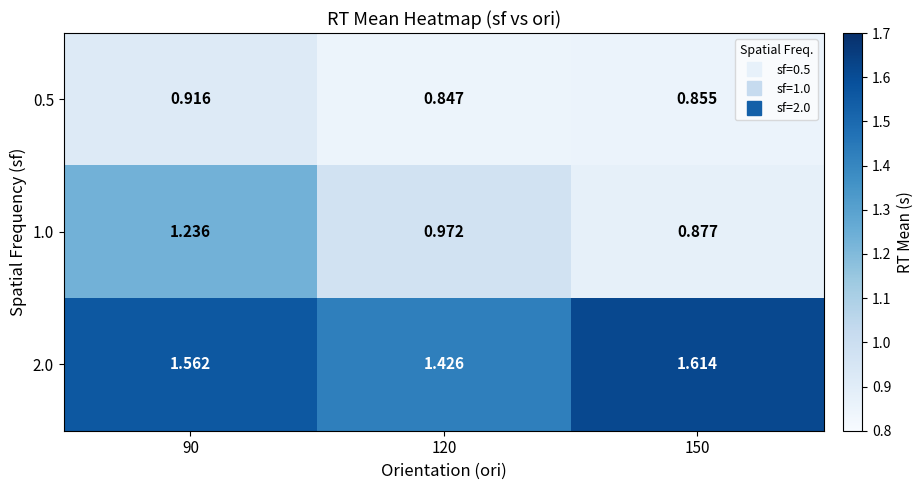

Is the value of 2.0 at 120 greater than the value of 1.0 at 150?

Yes